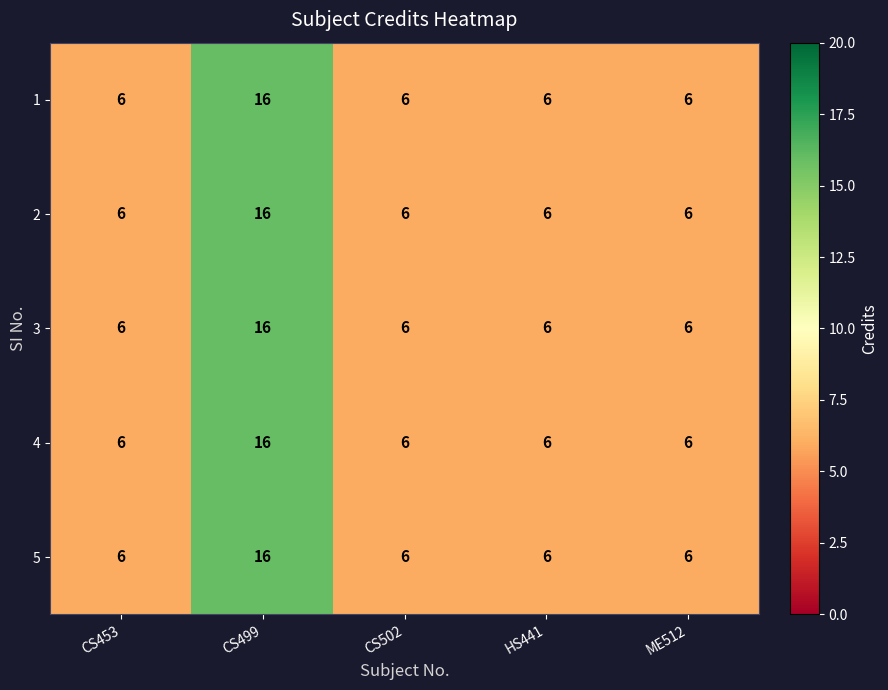

What is the total value across all series at CS453?

30